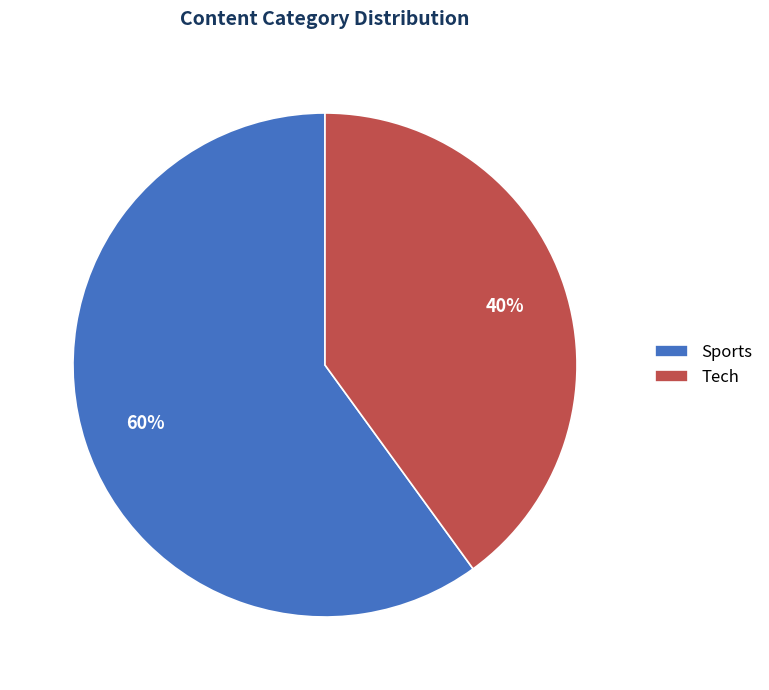

Rank the categories by value from highest to lowest.

Sports, Tech